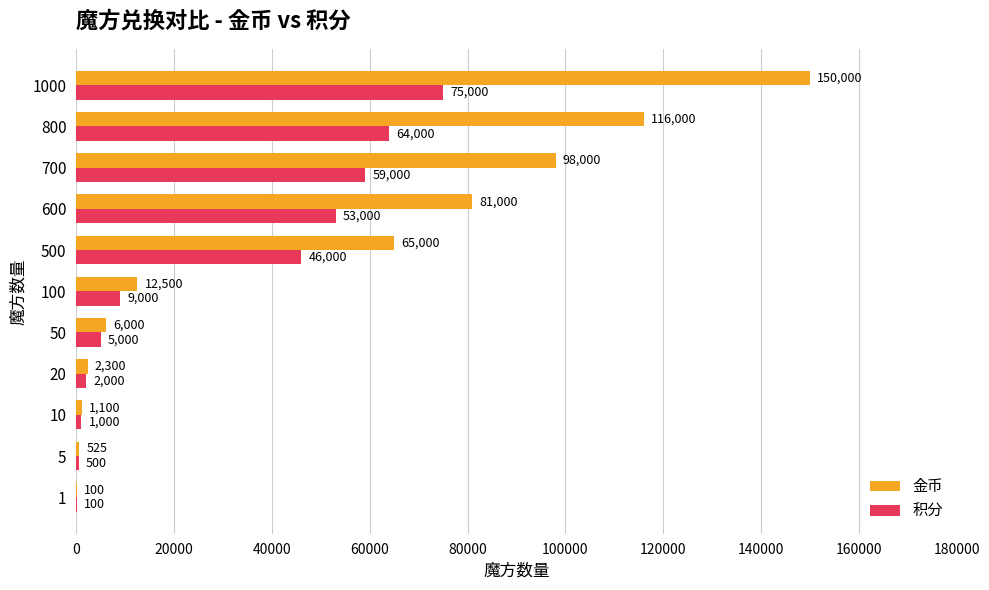

At which label is 积分 closest to 37550?

500